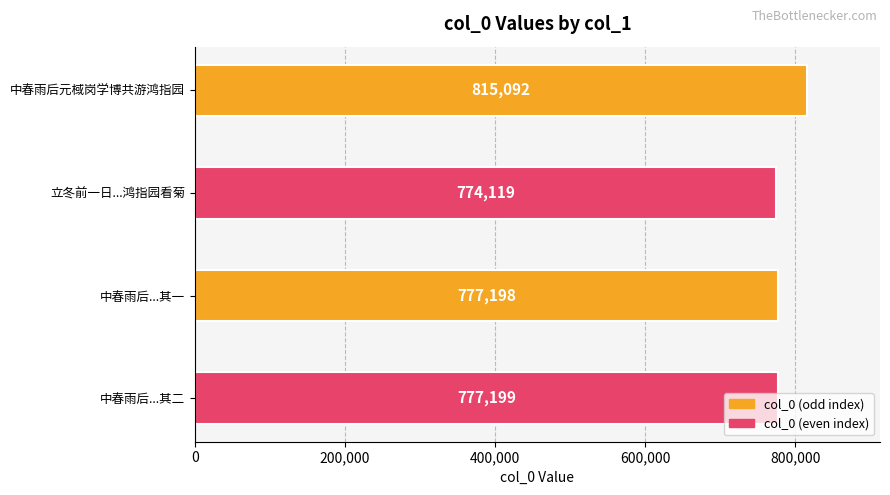

Between 中春雨后元棫岗学博共游鸿指园 and 中春雨后...其二, which is larger?

中春雨后元棫岗学博共游鸿指园